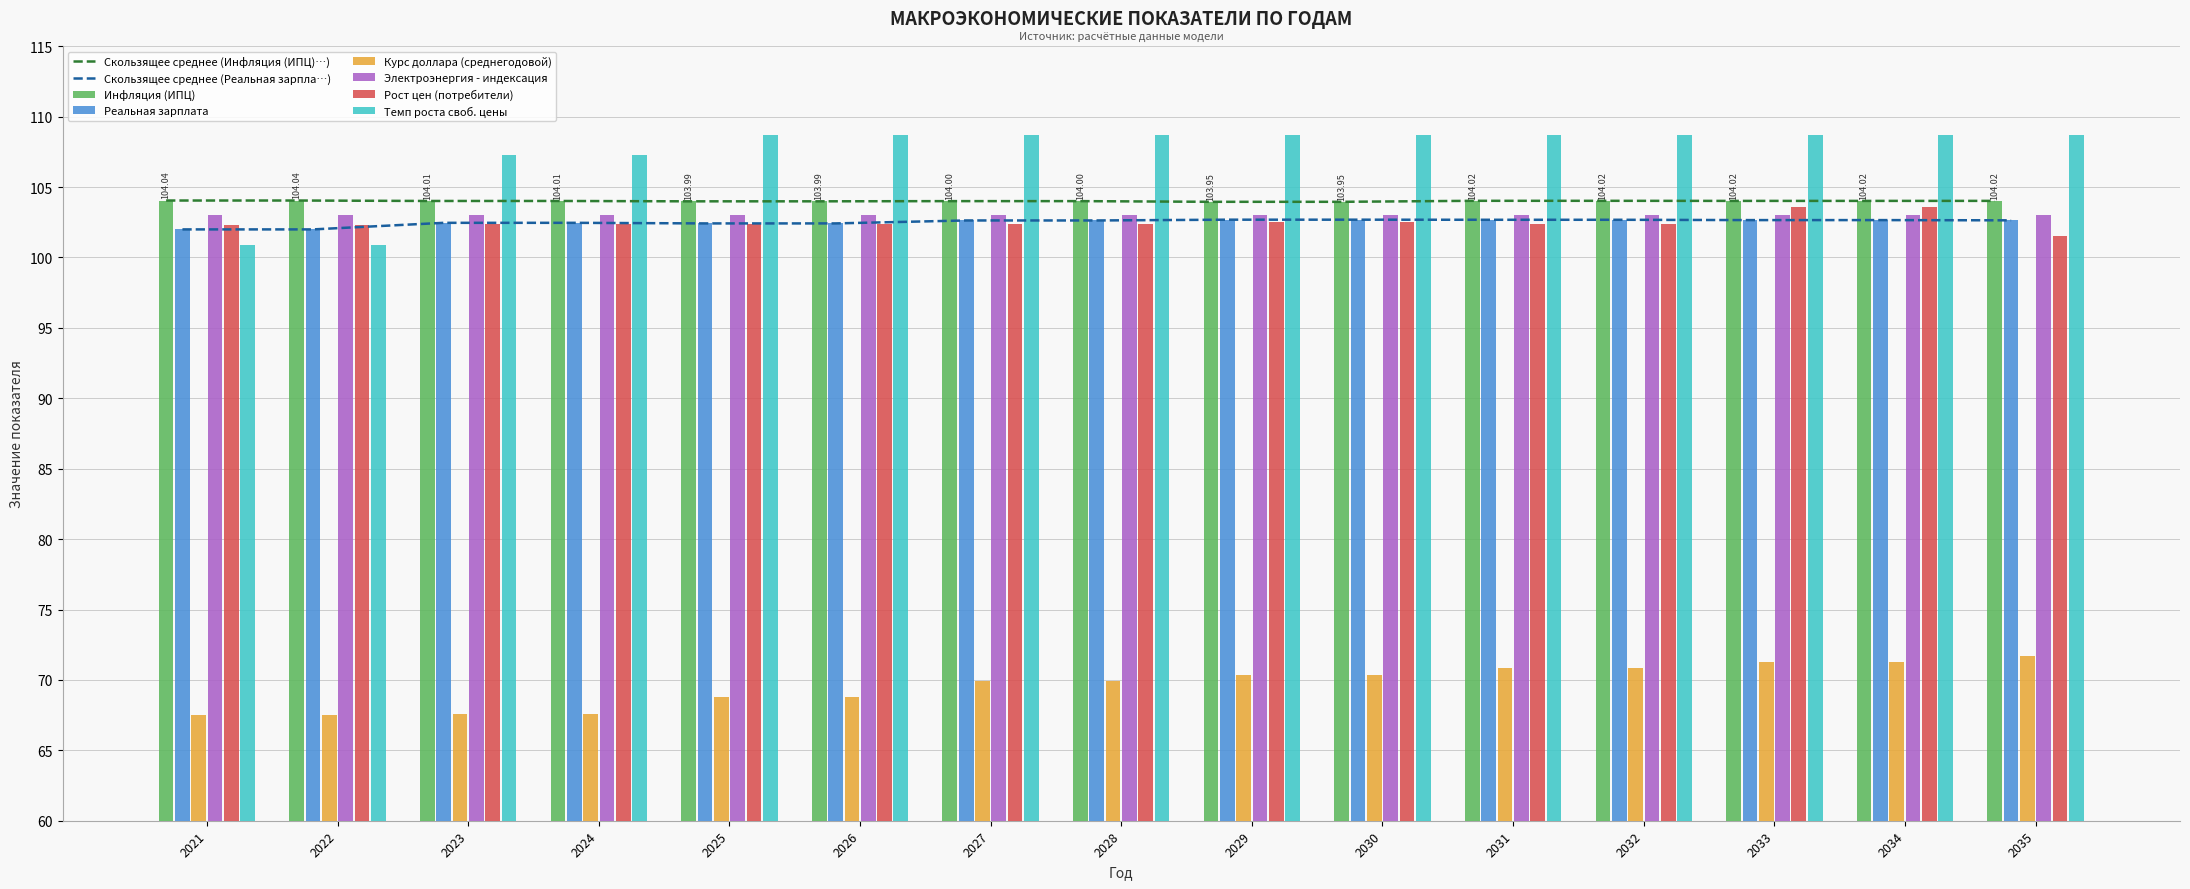

What is the minimum value shown in the chart?

67.5